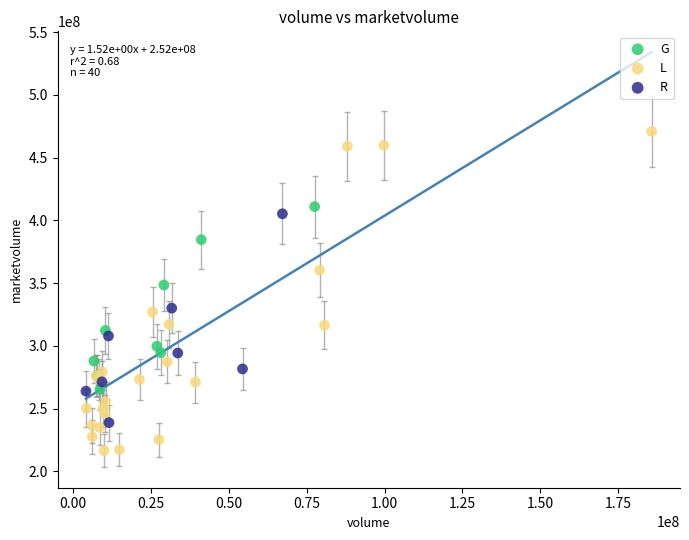

Which series reaches the maximum Y coordinate?

L